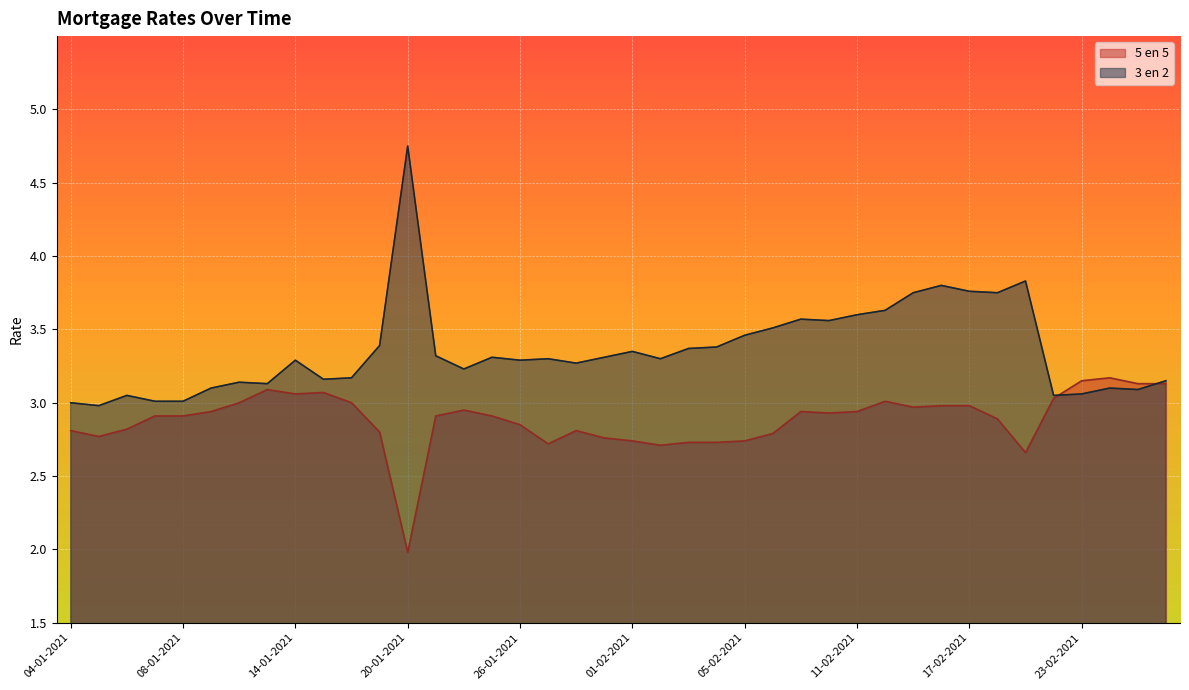

What is the difference between the second highest and minimum values in the 3 en 2 series?

0.9